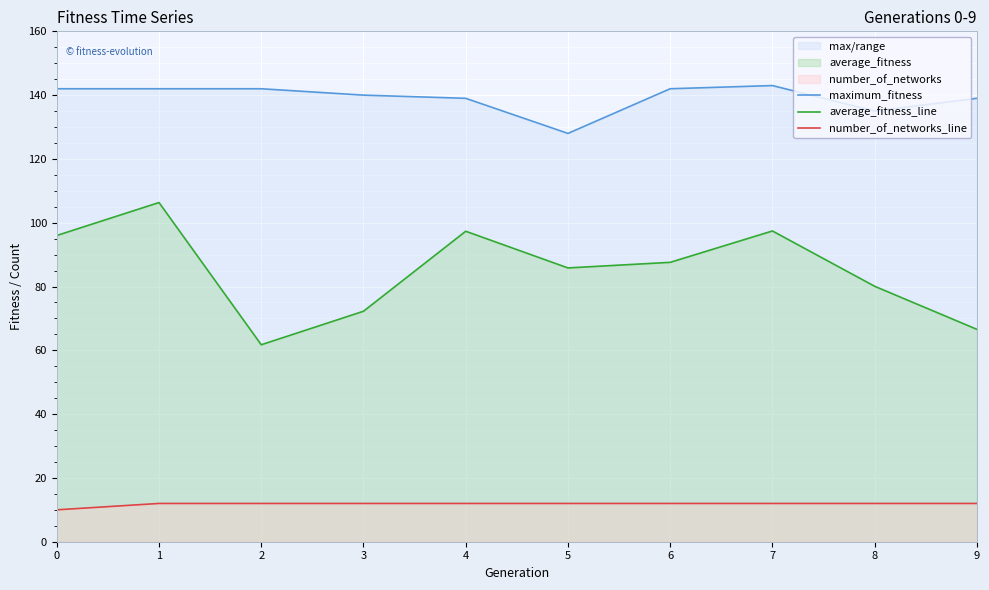

What is the approximate value of maximum_fitness at 4?

139.0